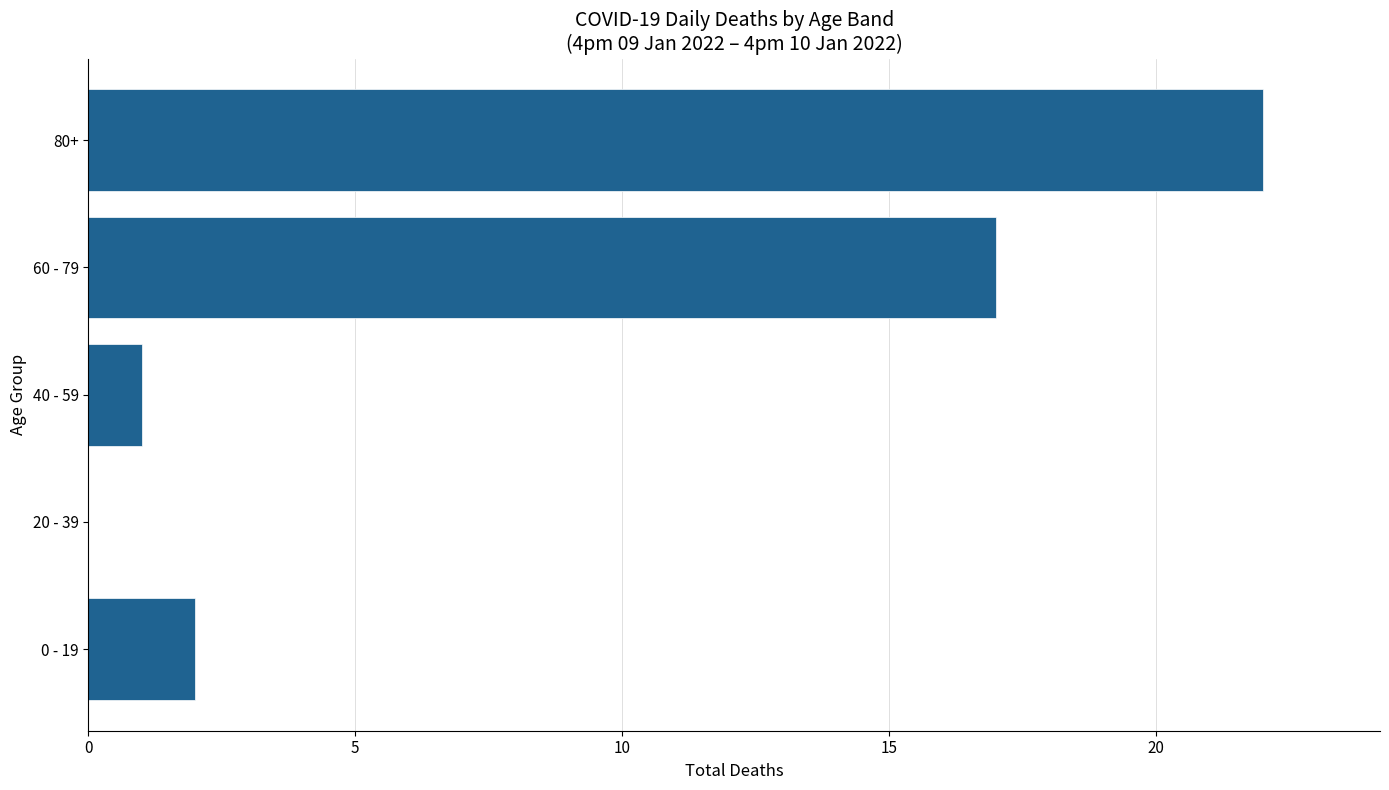

Are the bars grouped side by side (vs. stacked)?

No